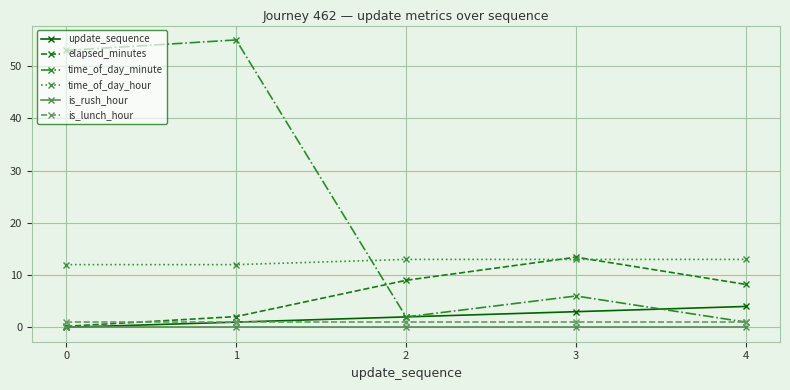

What are all the series names shown in the legend?

update_sequence, elapsed_minutes, time_of_day_minute, time_of_day_hour, is_rush_hour, is_lunch_hour